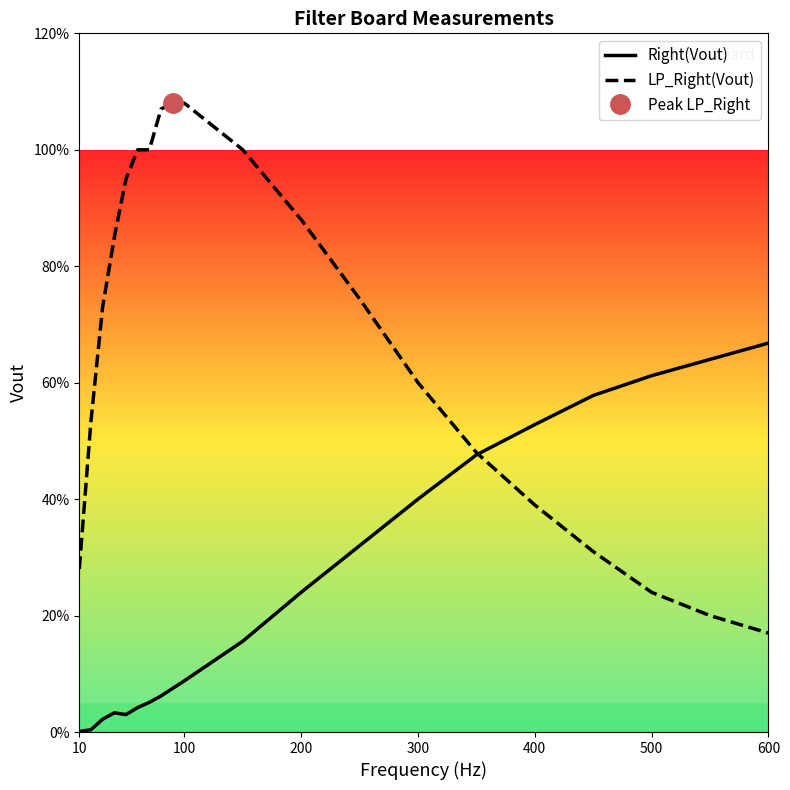

Reading left to right, transcribe all the data shown in this chart.

Right(Vout): 0.0	0.0	0.0	0.0	0.0	0.0	0.1	0.1	0.1	0.1	0.2	0.2	0.3	0.4	0.5	0.5	0.6	0.6	0.6	0.7
LP_Right(Vout): 0.3	0.5	0.7	0.8	0.9	1.0	1.0	1.1	1.1	1.1	1.0	0.9	0.7	0.6	0.5	0.4	0.3	0.2	0.2	0.2